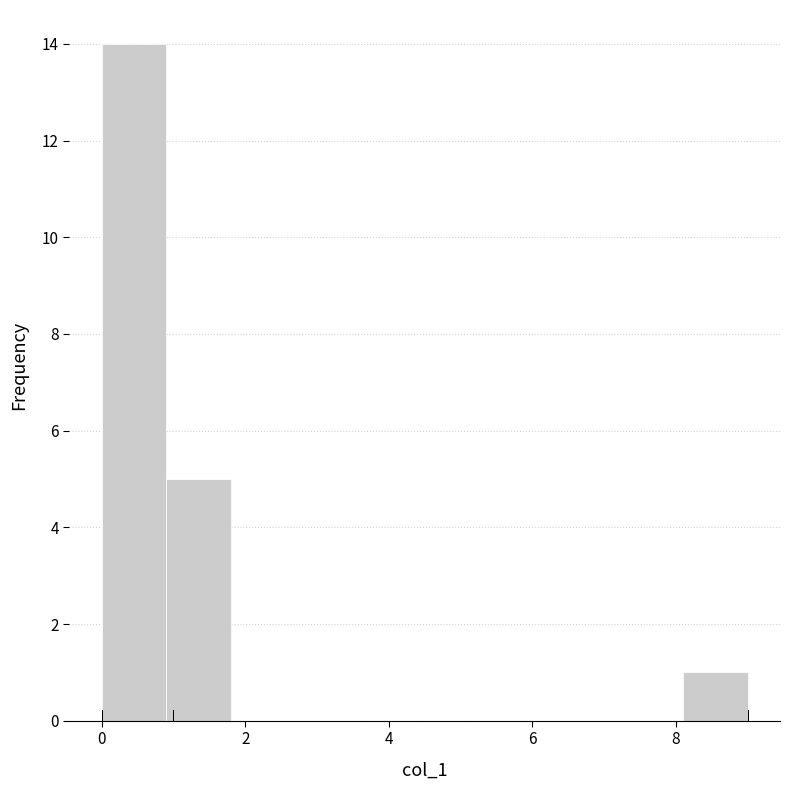

Reading left to right, transcribe this chart: for each bar, give the range it covers on the x-axis and its height. Neither the bar edges nor the heights are printed on the chart, so give them approximately, as read against the axes.

0.0 to 0.9: 14
0.9 to 1.8: 5
1.8 to 2.7: 0
2.7 to 3.6: 0
3.6 to 4.5: 0
4.5 to 5.4: 0
5.4 to 6.3: 0
6.3 to 7.2: 0
7.2 to 8.1: 0
8.1 to 9.0: 1